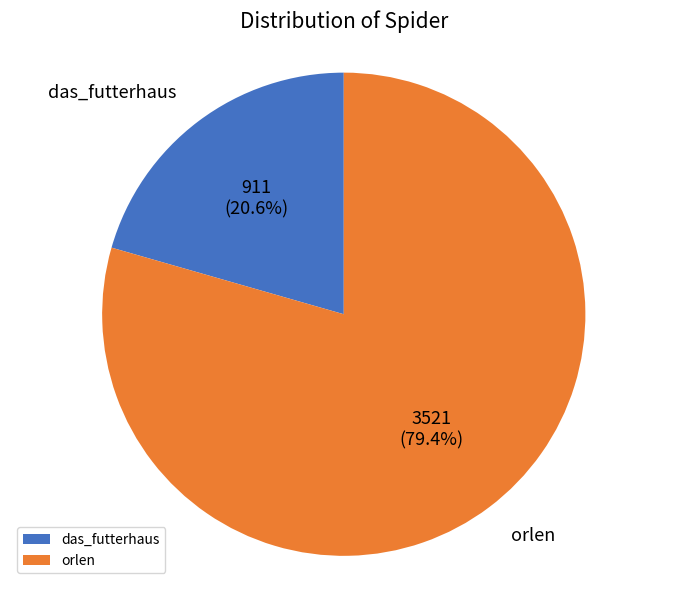

What percentage do das_futterhaus and orlen together represent?

100.0%